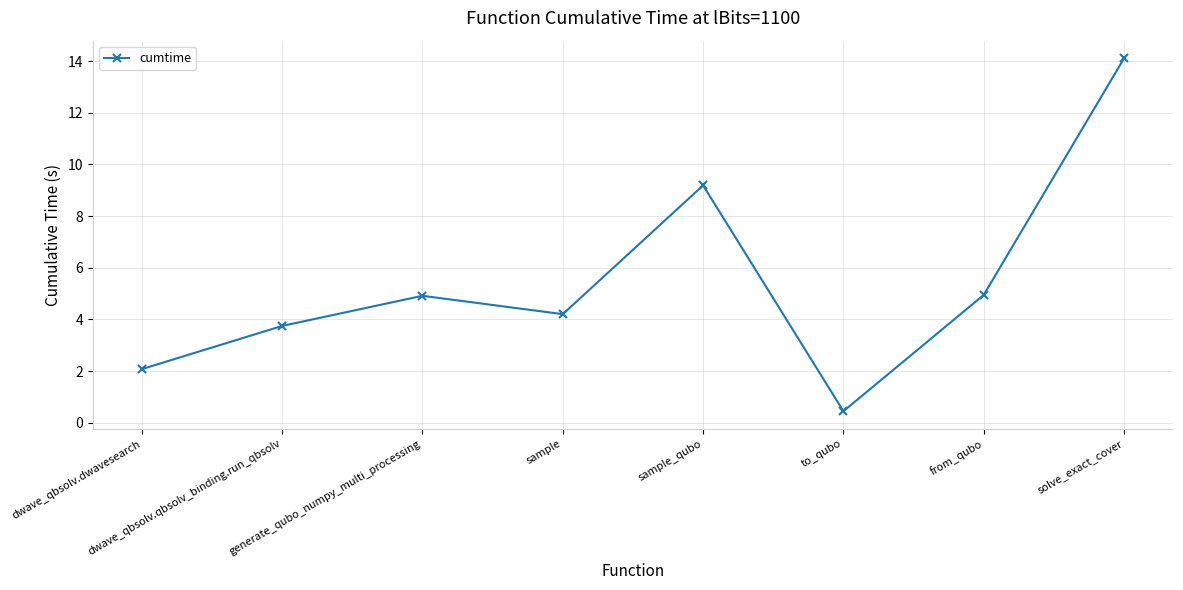

What is the label of the 7th point from the right?

dwave_qbsolv.qbsolv_binding.run_qbsolv